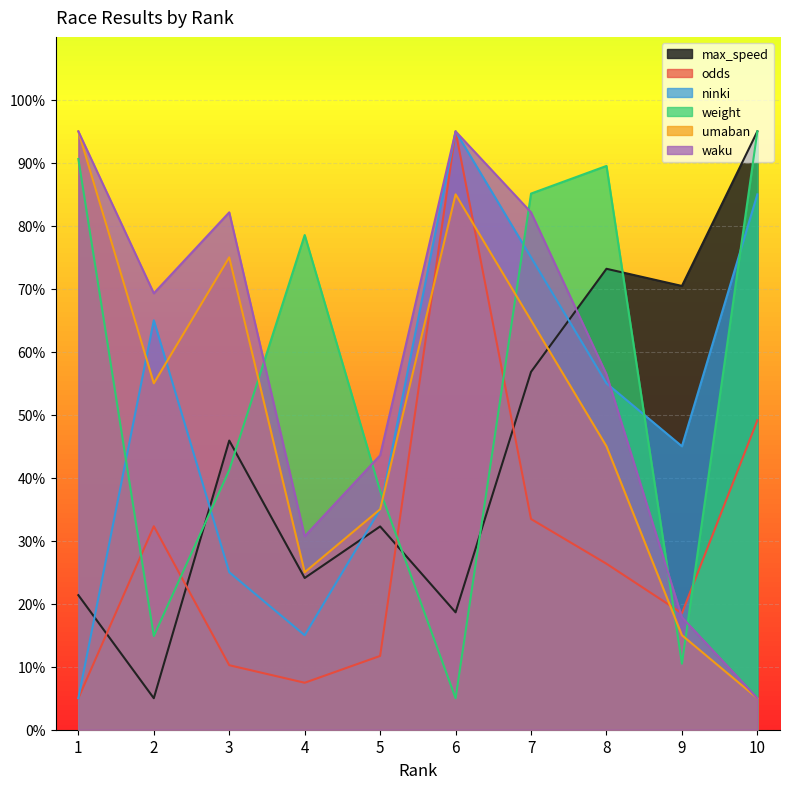

Does the chart display data point markers on the line(s)?

No